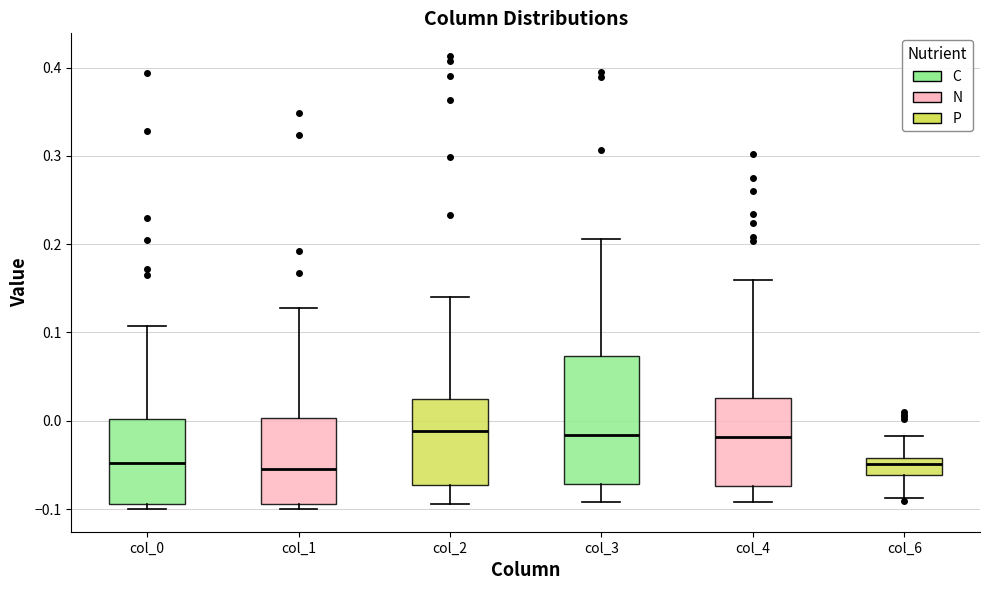

Where is the upper edge of the box for col_6 on the y-axis? The values are not printed on the chart, so give them approximately, as read against the axis.

-0.04